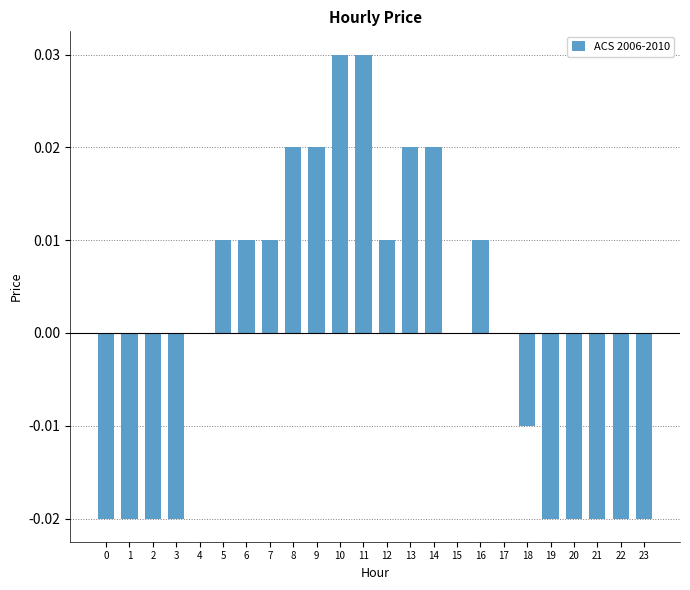

Count the values in the range 0 to 1.

14